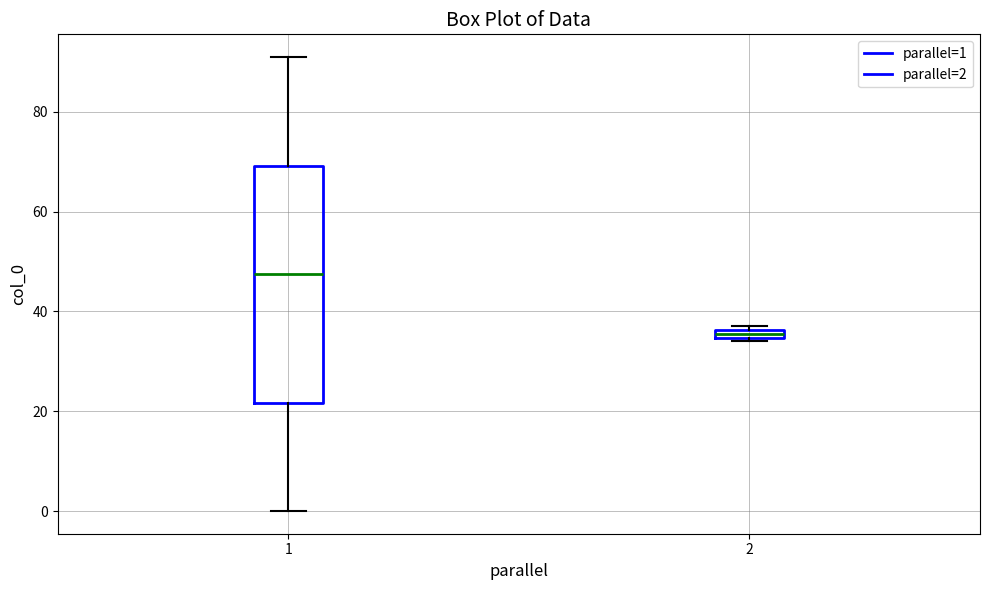

Where is the upper edge of the box at x = 2 on the y-axis? The values are not printed on the chart, so give them approximately, as read against the axis.

36